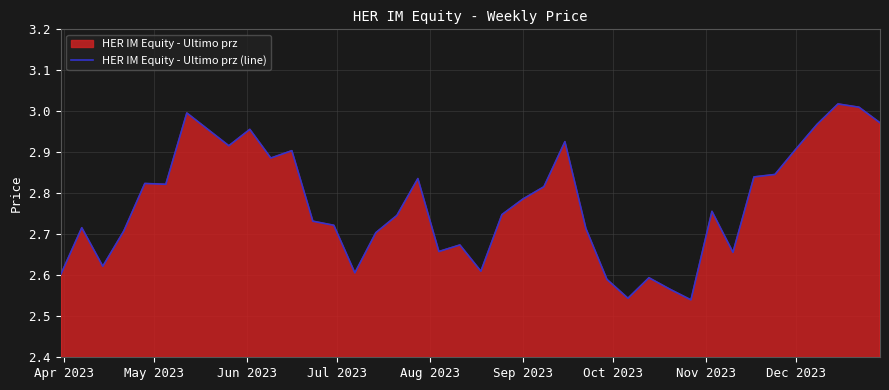

What is the average value?

2.8